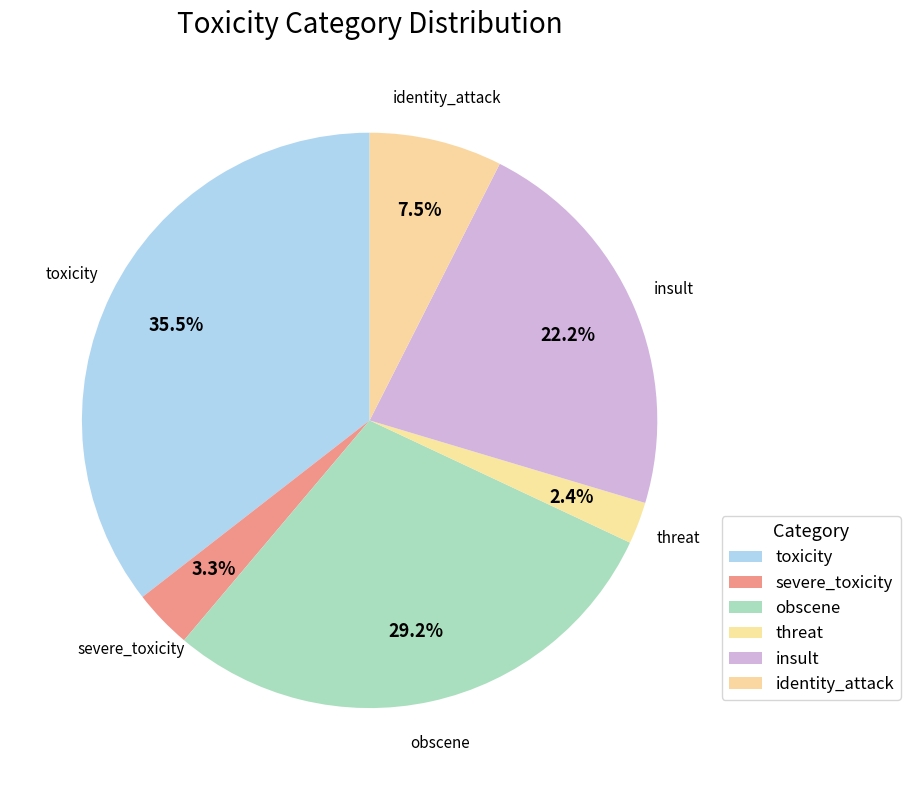

To the nearest percent, what is the difference between the threat and severe_toxicity slice percentages?

1%